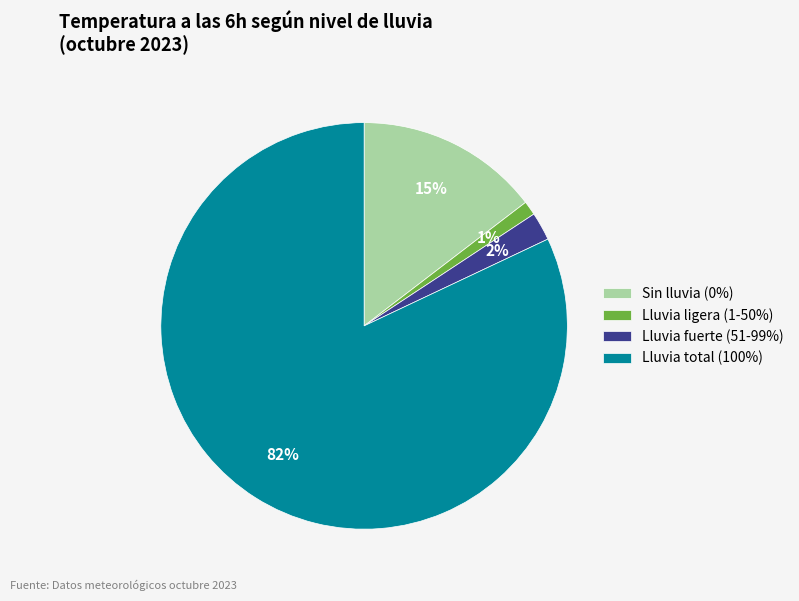

Do Lluvia total (100%) and Sin lluvia (0%) together represent more than half of the pie?

Yes